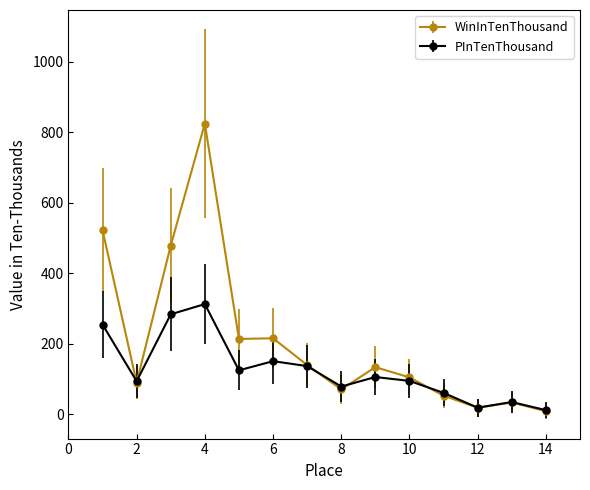

What is the maximum value for PInTenThousand?

312